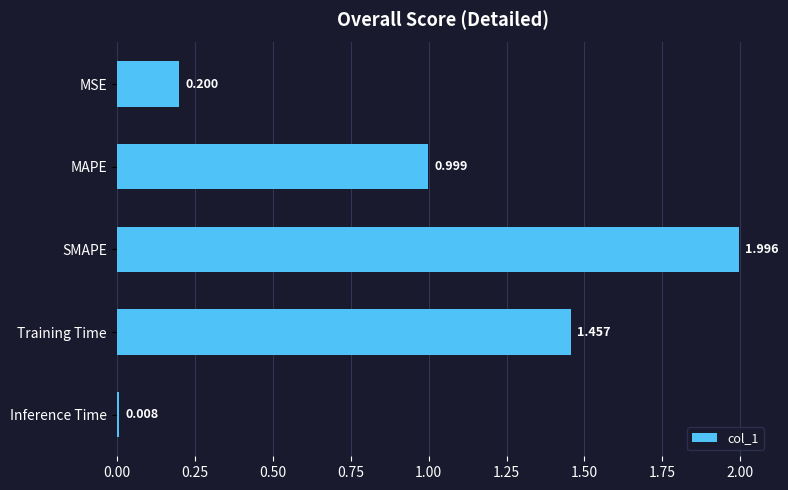

Where is the data nearest to the value 1?

MAPE